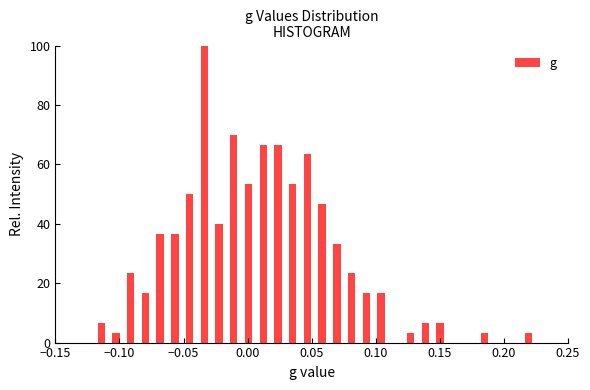

Read against the x-axis, roughly where is the centre of the tallest bar?

-0.035